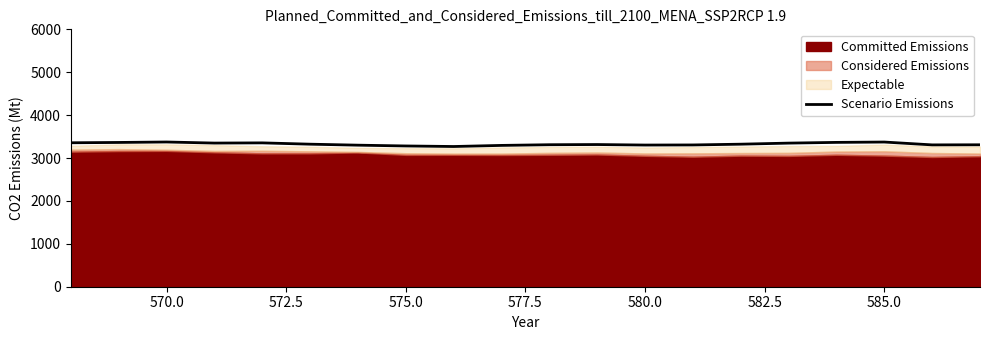

What is the sum of all values?

66514.8